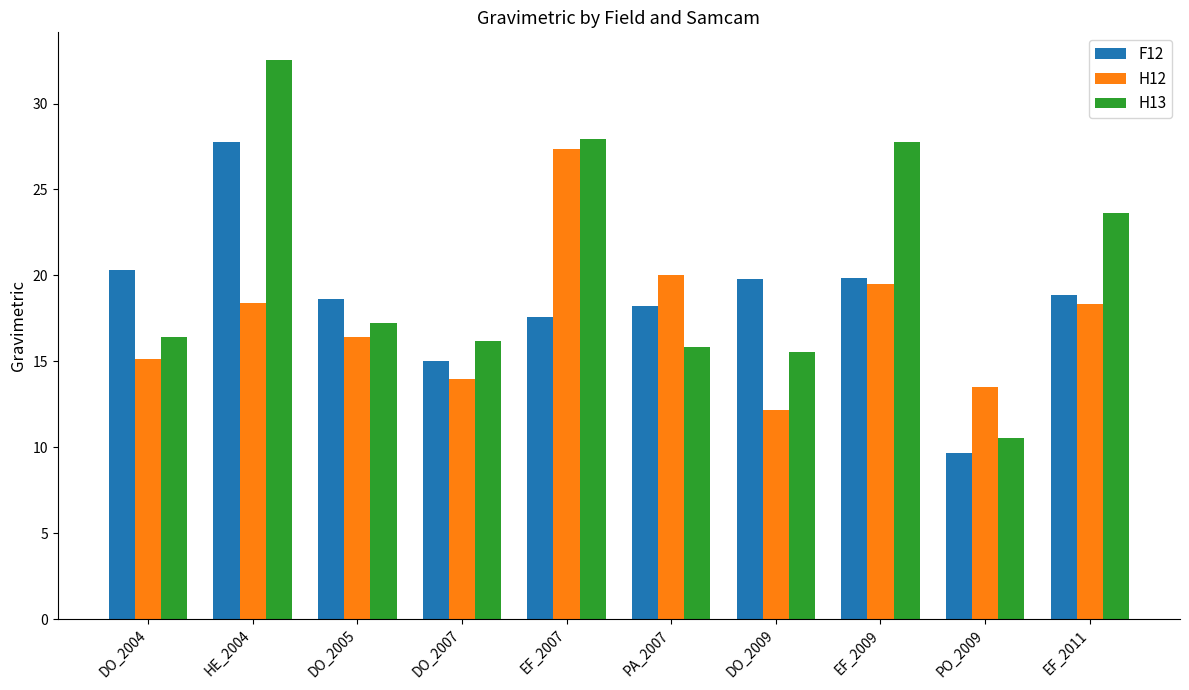

What is the spread (max minus min) of values at DO_2009?

7.6